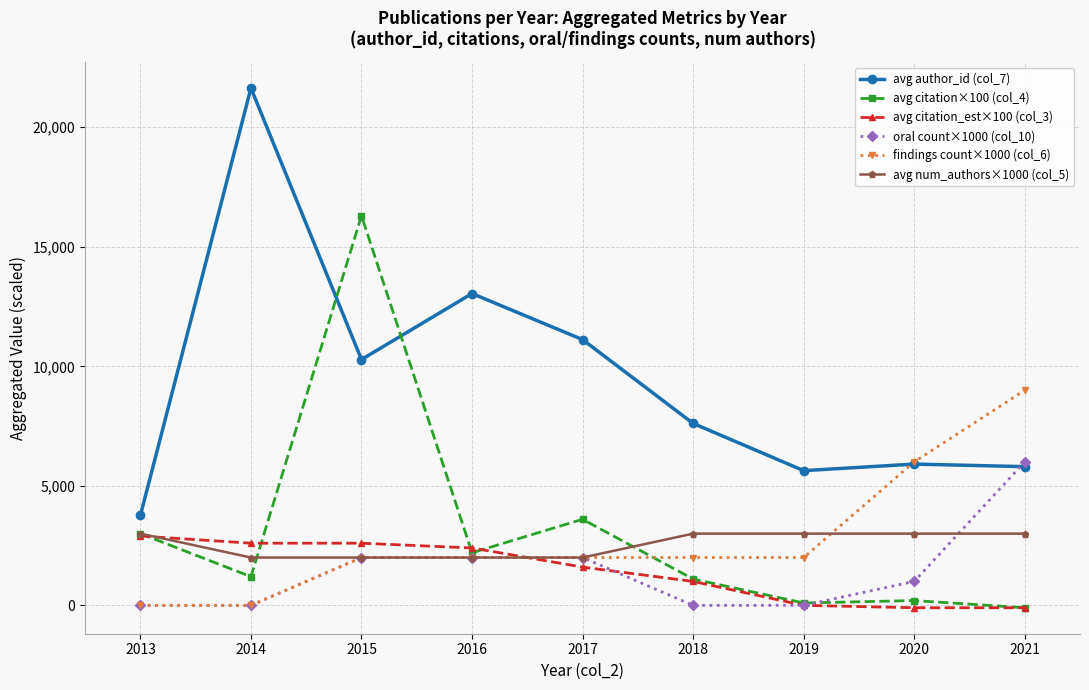

How many categories are shown in the chart?

9